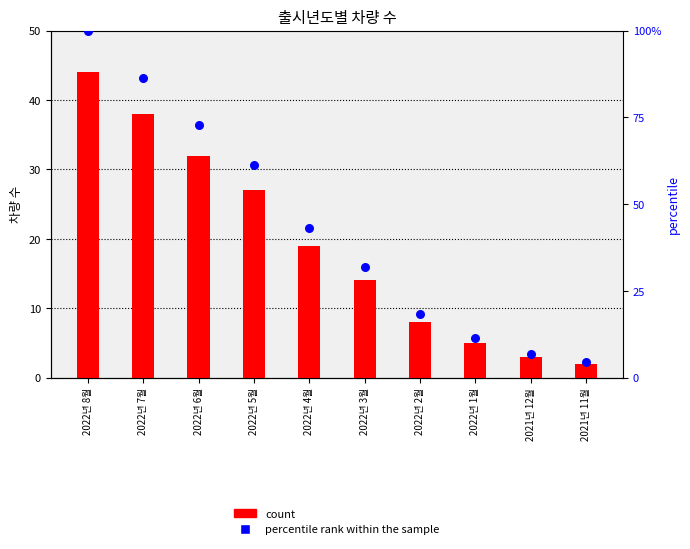

Is the value of count at 2022년 8월 greater than the value of percentile rank within the sample at 2022년 6월?

No